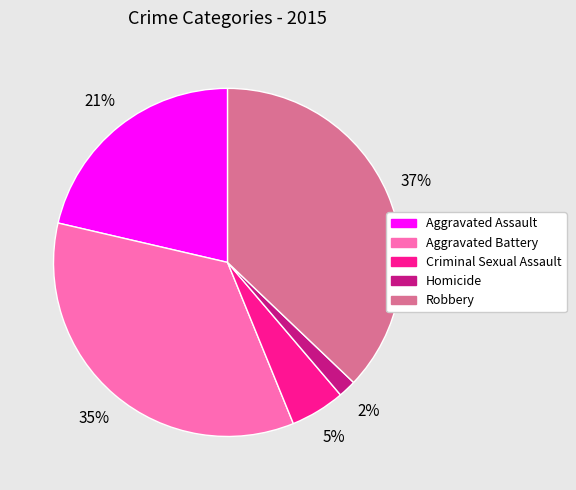

Between Homicide and Robbery, which is larger?

Robbery